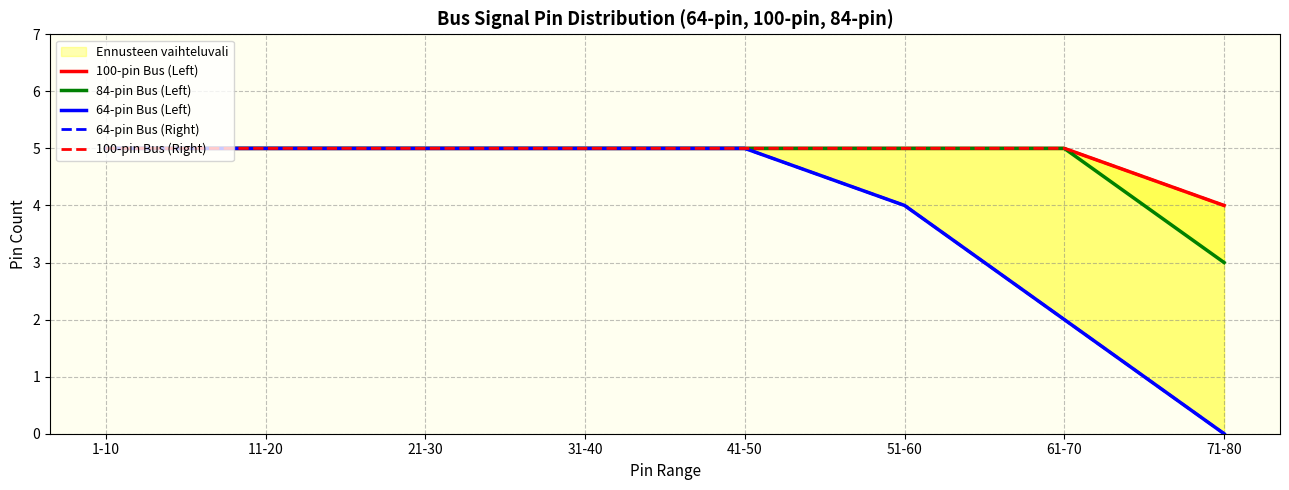

Reading left to right, transcribe all the data shown in this chart.

100-pin Bus (Left): 5	5	5	5	5	5	5	4
84-pin Bus (Left): 5	5	5	5	5	5	5	3
64-pin Bus (Left): 5	5	5	5	5	4	2	0
64-pin Bus (Right): 5	5	5	5	5	4	2	0
100-pin Bus (Right): 5	5	5	5	5	5	5	4